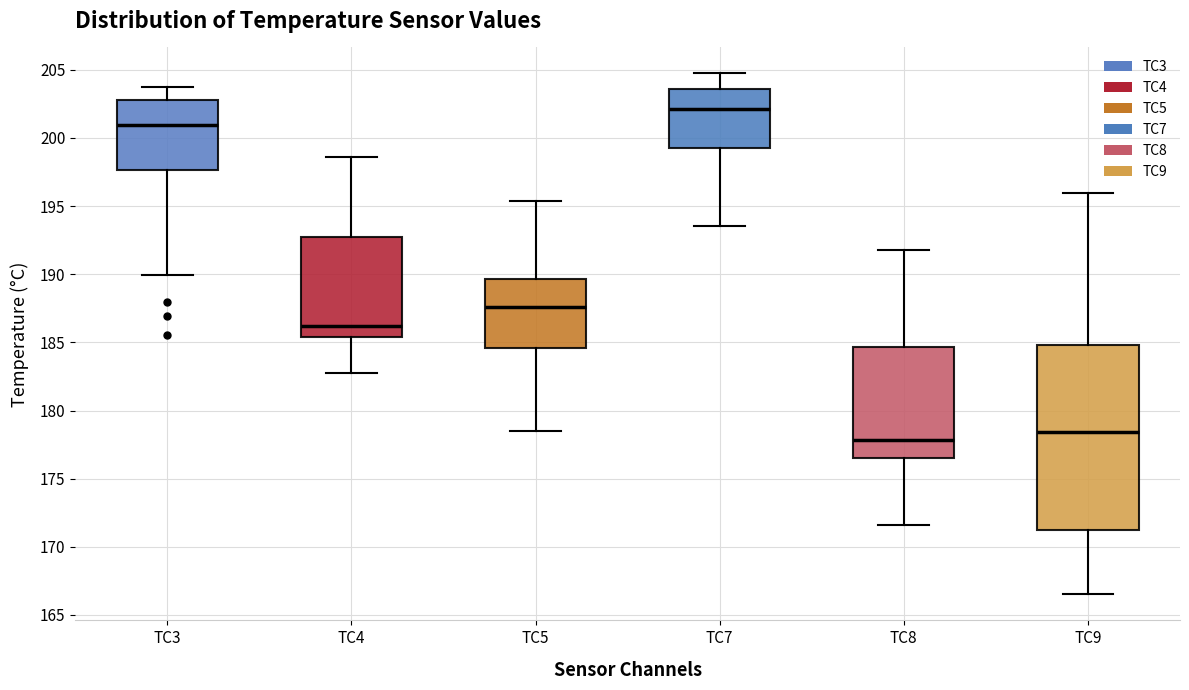

Reading left to right, read every box against the y-axis: the position of its median line, the range the box covers, and the ends of its whiskers. The values are not printed on the chart, so give them approximately, as read against the axis.

TC3: median 201.0, box 197.5 to 203.0, whiskers 190.0 to 203.5
TC4: median 186.0, box 185.5 to 193.0, whiskers 182.5 to 198.5
TC5: median 187.5, box 184.5 to 189.5, whiskers 178.5 to 195.5
TC7: median 202.0, box 199.5 to 203.5, whiskers 193.5 to 204.5
TC8: median 178.0, box 176.5 to 184.5, whiskers 171.5 to 192.0
TC9: median 178.5, box 171.0 to 185.0, whiskers 166.5 to 196.0